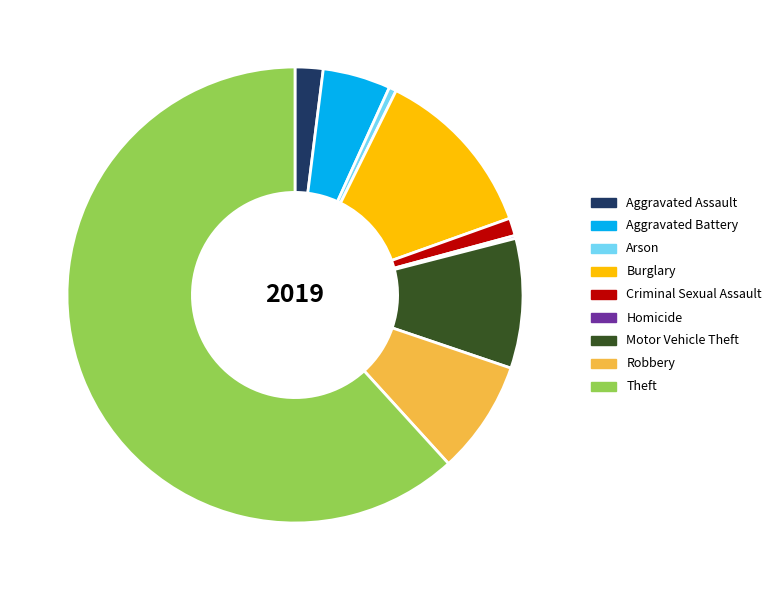

Does any single category account for the majority?

Yes